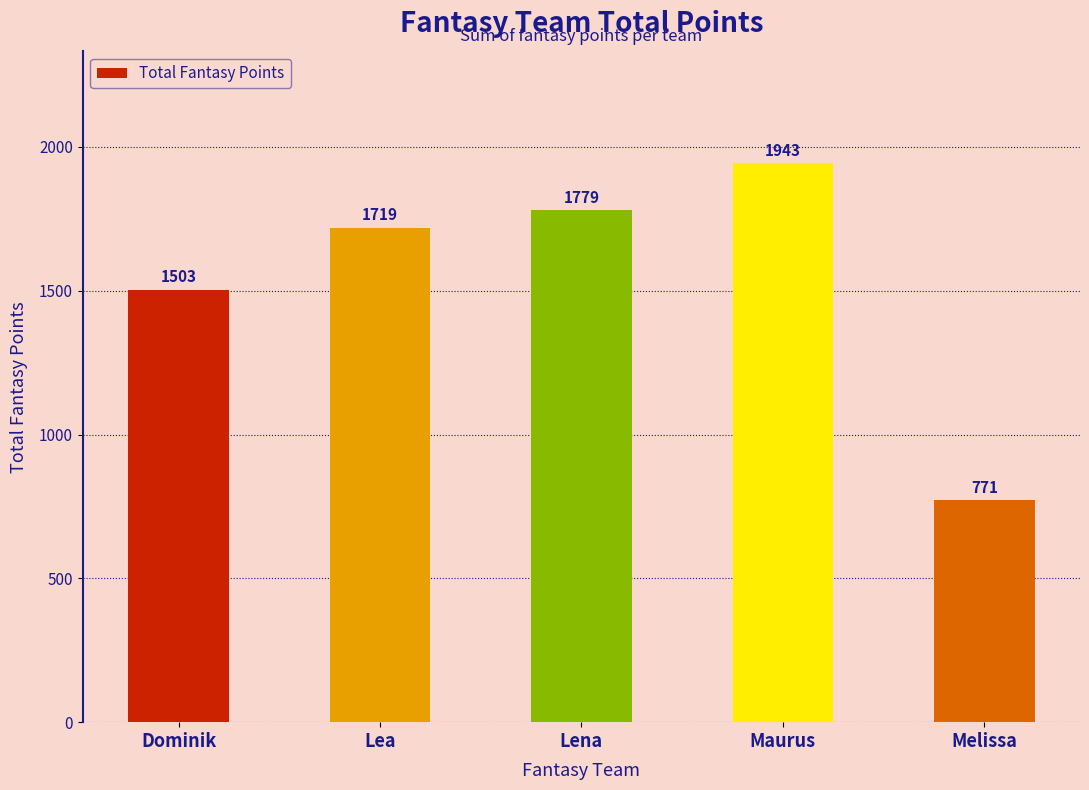

List the labels in order of value, smallest first.

Melissa, Dominik, Lea, Lena, Maurus